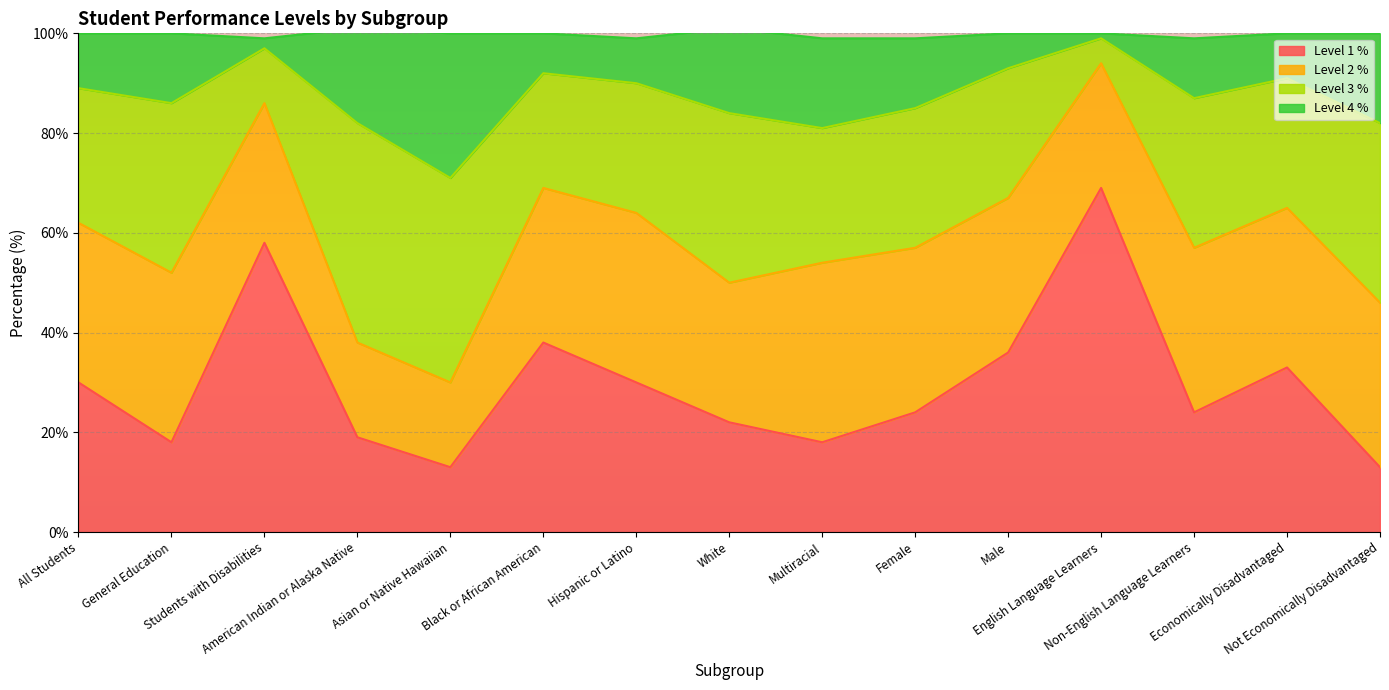

True or false: Level 1 % and Level 4 % intersect in this chart.

False